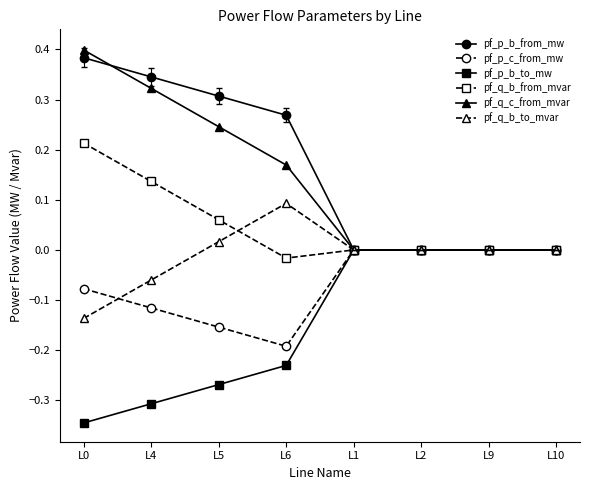

What is the difference between the highest and lowest values at L0?

0.7